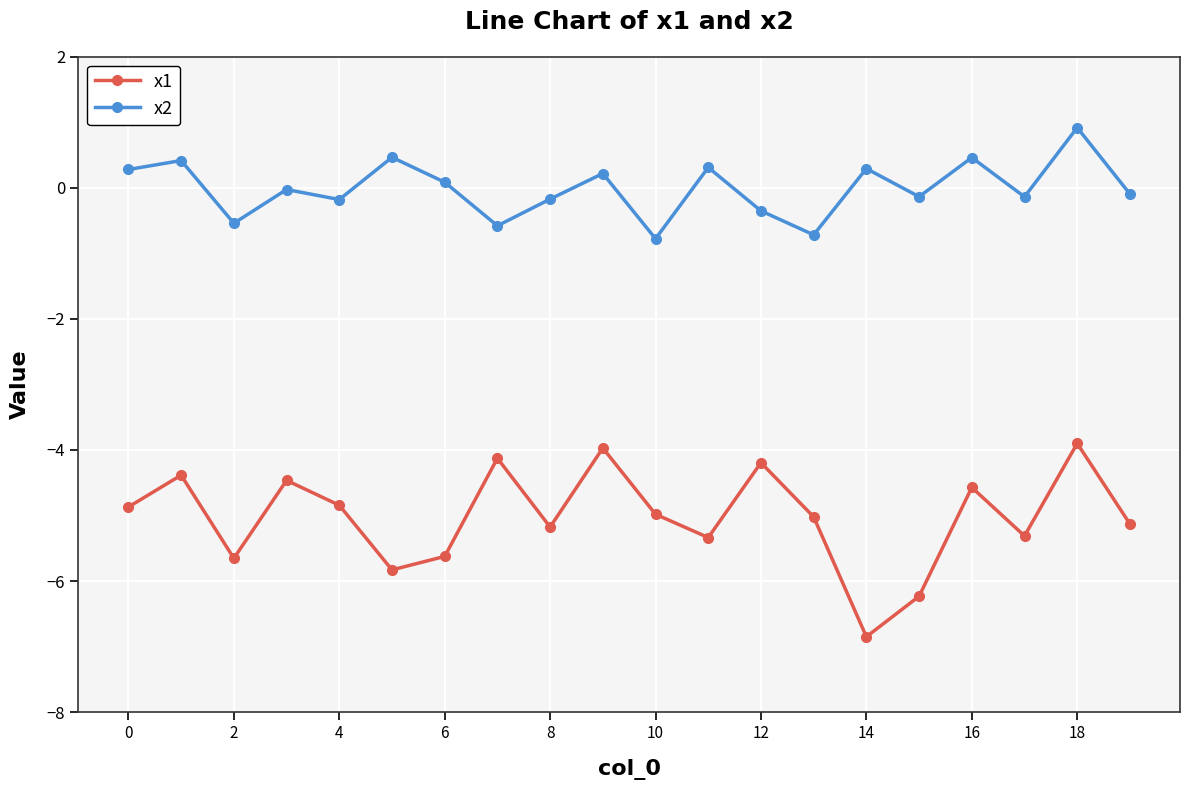

At how many categories does at least one series exceed -2?

20